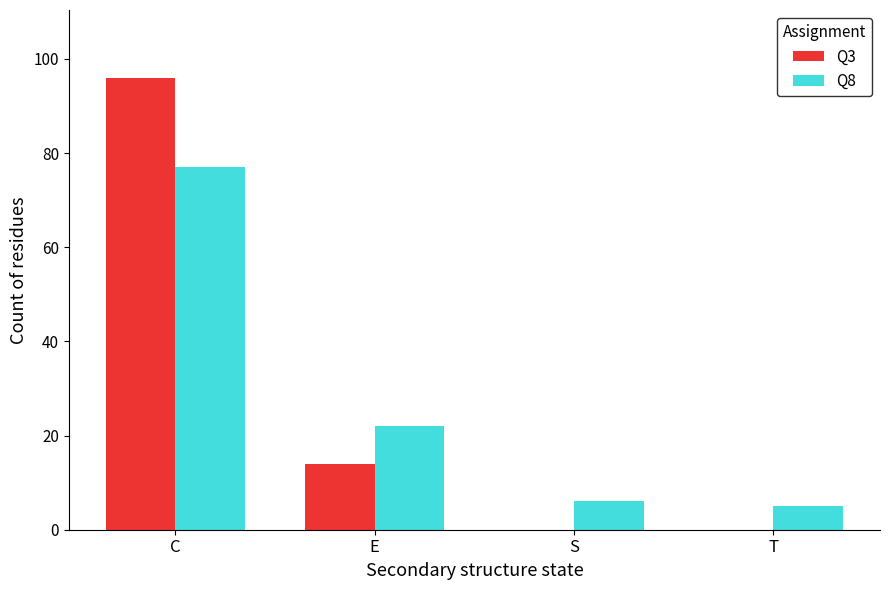

The Q3 series shows 35 at S. True or false?

False